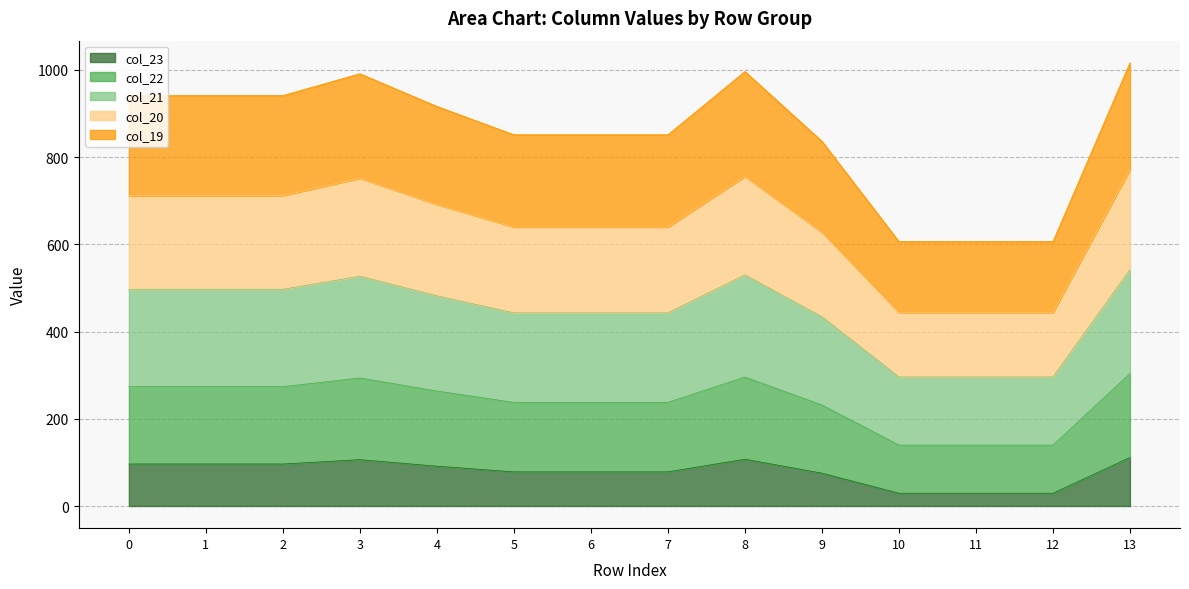

What are all the series names shown in the legend?

col_23, col_22, col_21, col_20, col_19